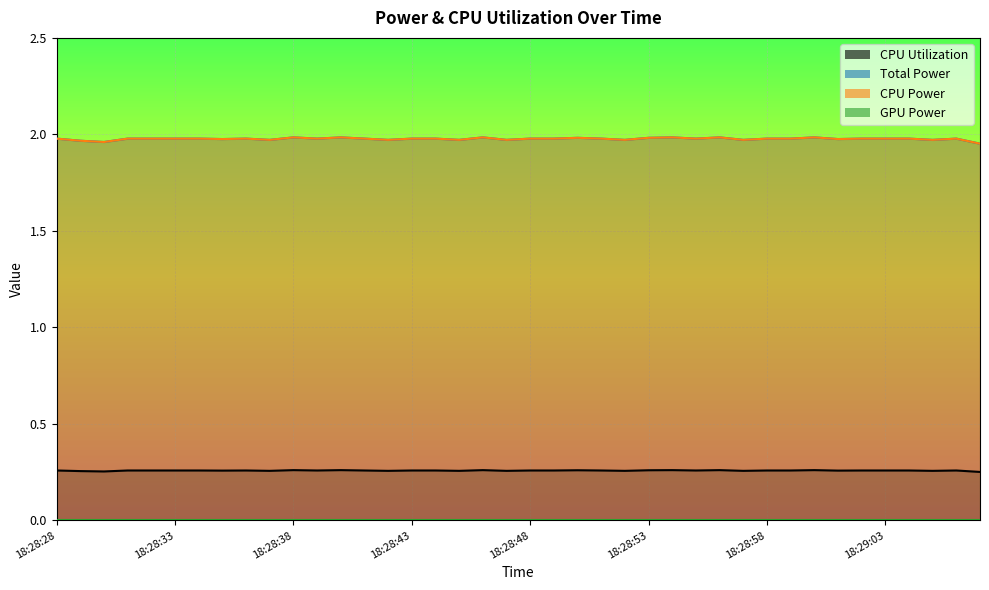

List the labels in order of Total Power value, largest first.

18:28:38, 18:28:40, 18:28:46, 18:28:54, 18:28:56, 18:29:00, 18:28:50, 18:28:53, 18:28:28, 18:28:31, 18:28:32, 18:28:33, 18:28:34, 18:28:36, 18:28:39, 18:28:41, 18:28:43, 18:28:44, 18:28:48, 18:28:49, 18:28:51, 18:28:55, 18:28:58, 18:28:59, 18:29:02, 18:29:03, 18:29:04, 18:29:06, 18:28:35, 18:29:01, 18:28:37, 18:28:42, 18:28:45, 18:28:47, 18:28:52, 18:28:57, 18:29:05, 18:28:29, 18:28:30, 18:29:07